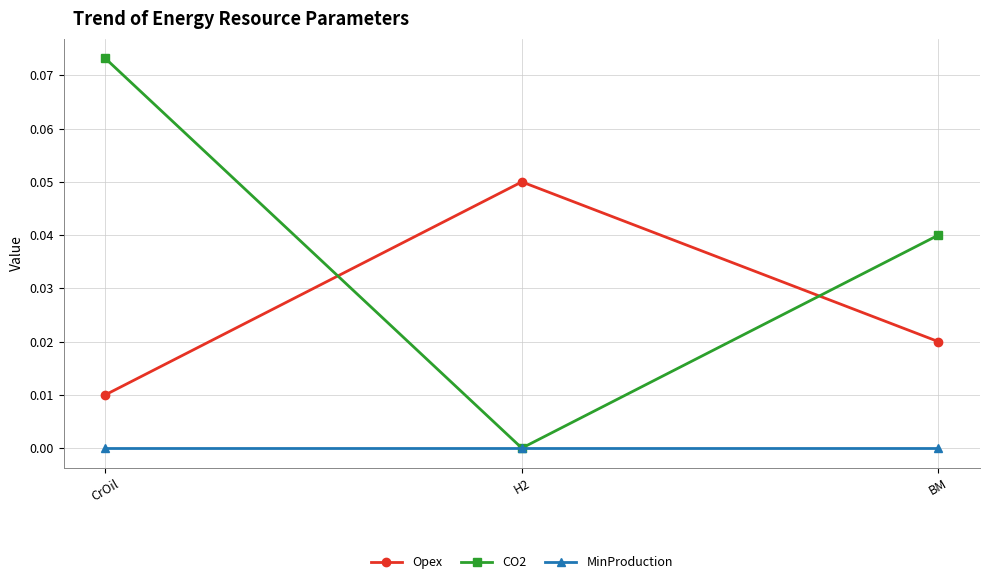

Which category has the highest value across all series?

CrOil